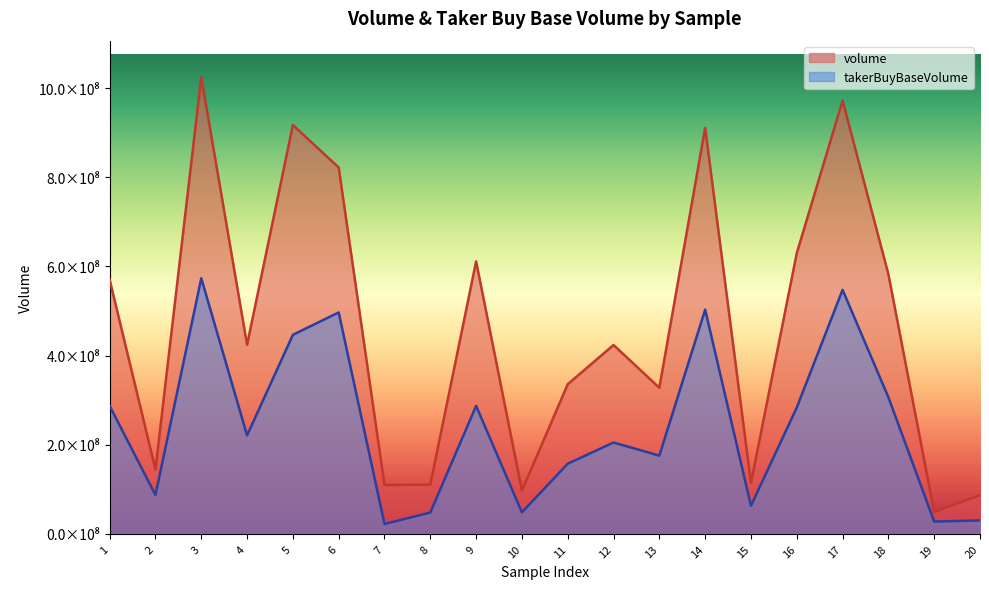

What are all the series names shown in the legend?

volume, takerBuyBaseVolume